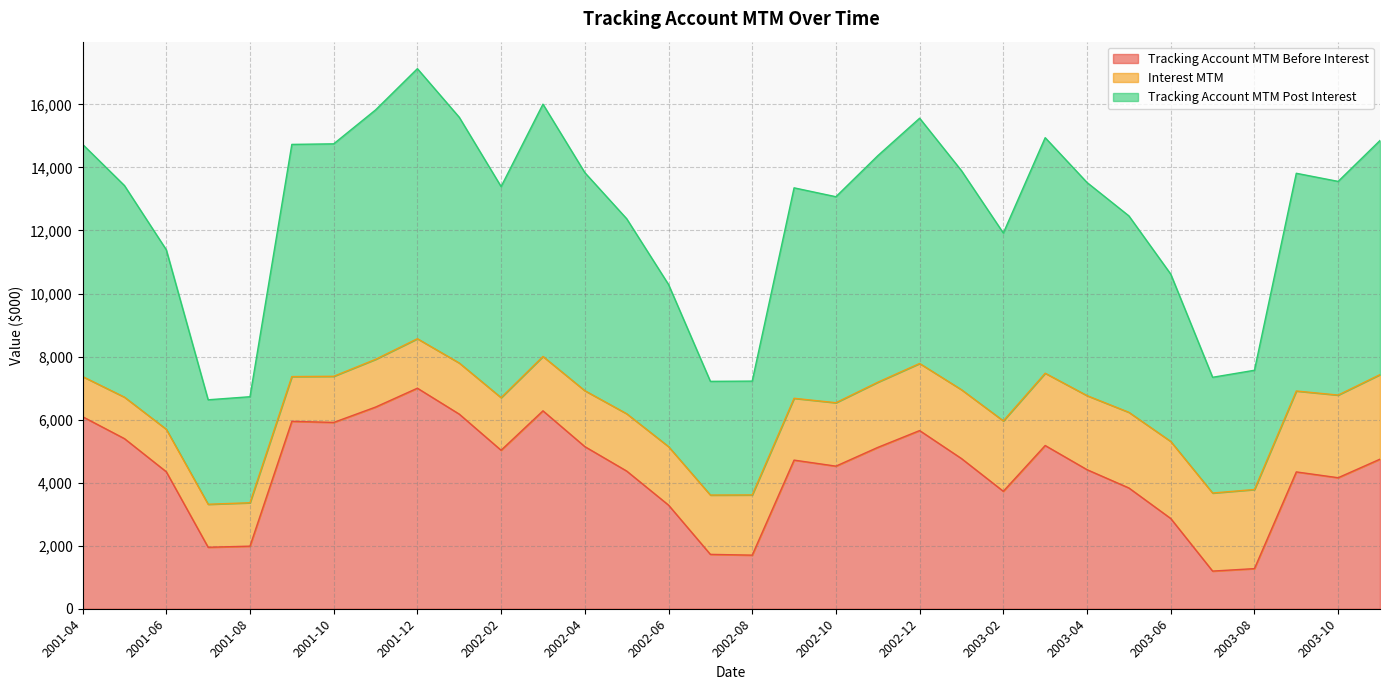

Does the chart display data point markers on the line(s)?

No